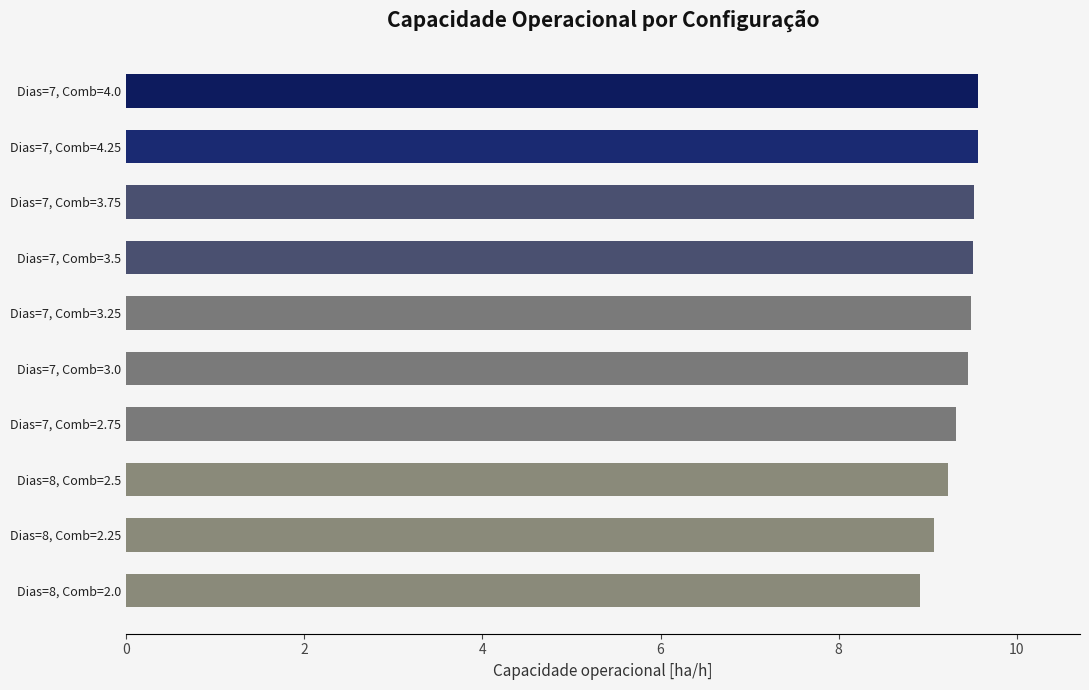

What is the maximum value shown in the chart?

9.6